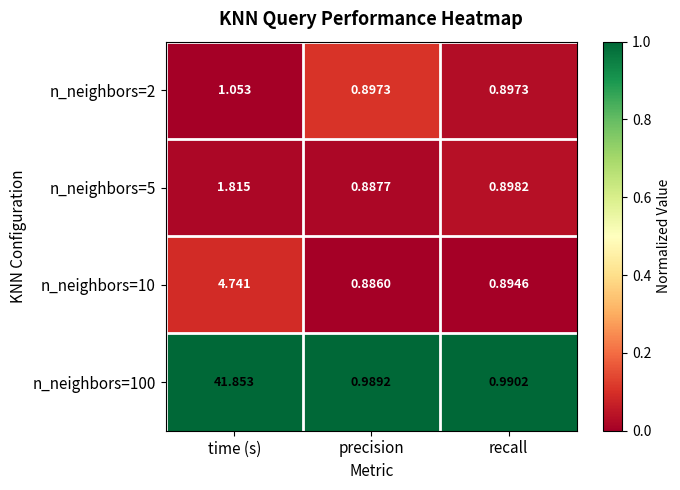

Count the number of data series in this chart.

4